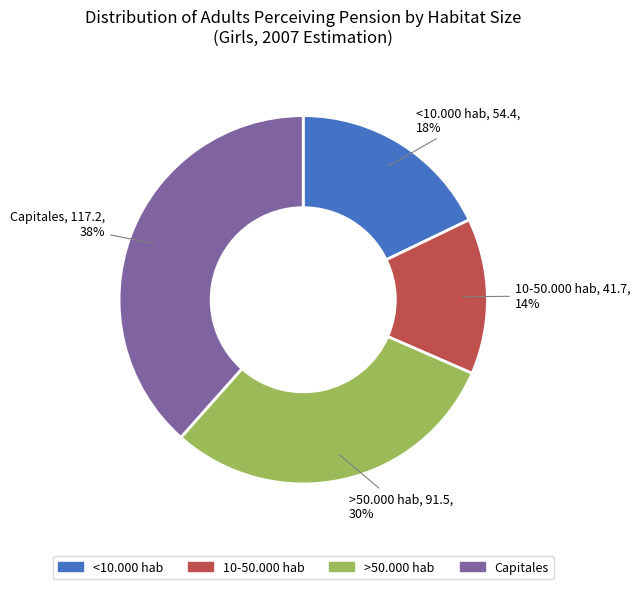

How many segments does this pie chart have?

4